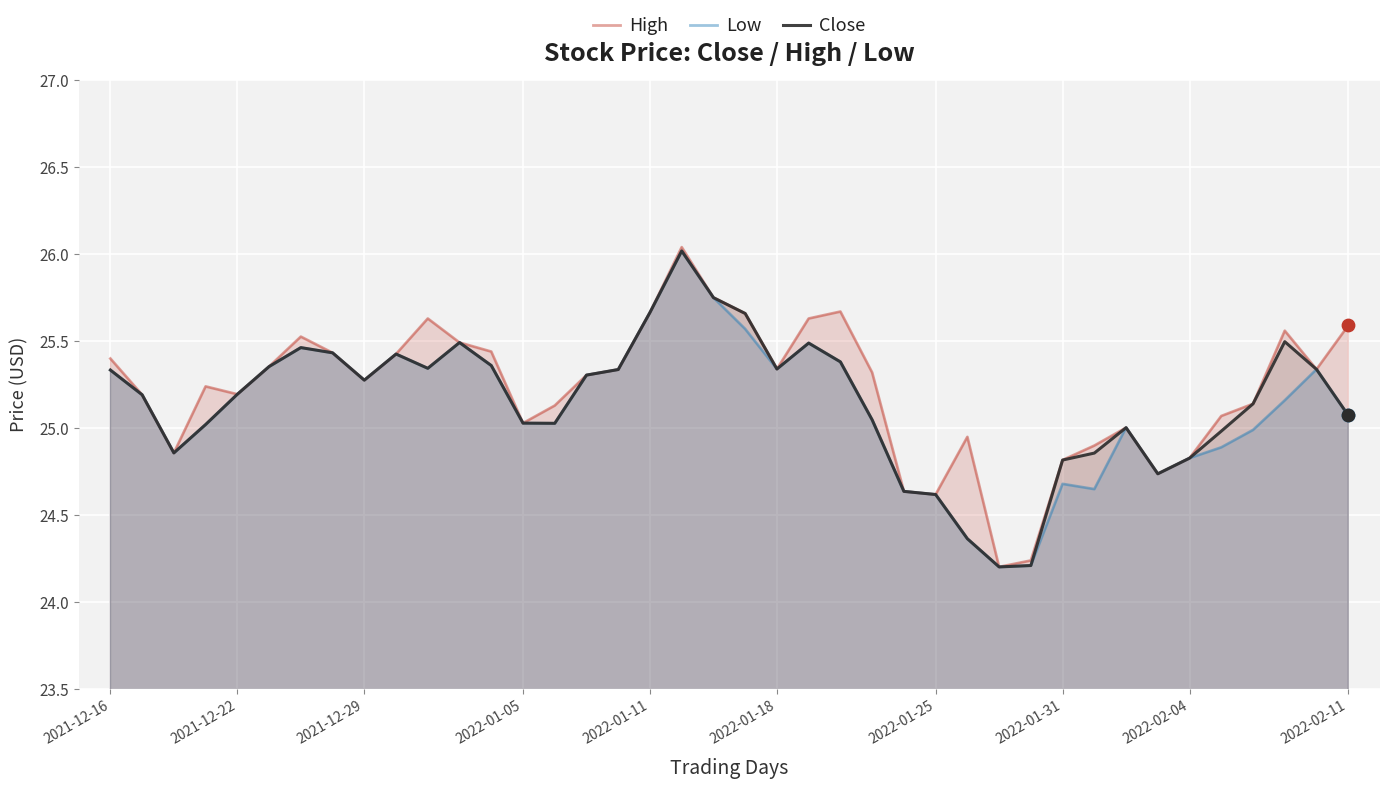

What is the total value across all series at 2022-01-05?

75.1